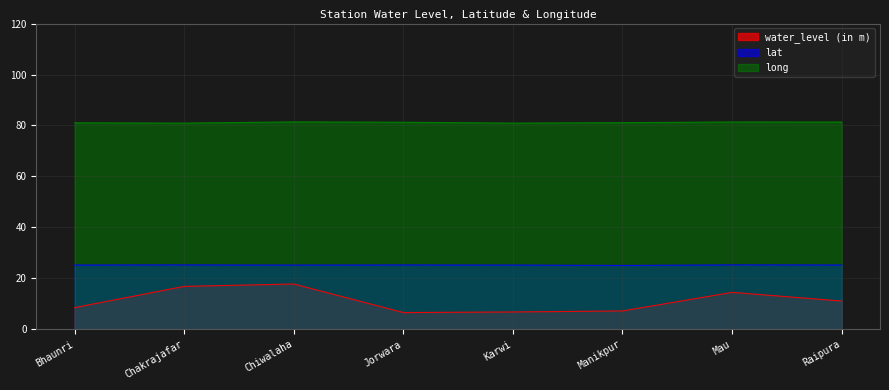

Between Jorwara and Karwi, which is larger?

Karwi